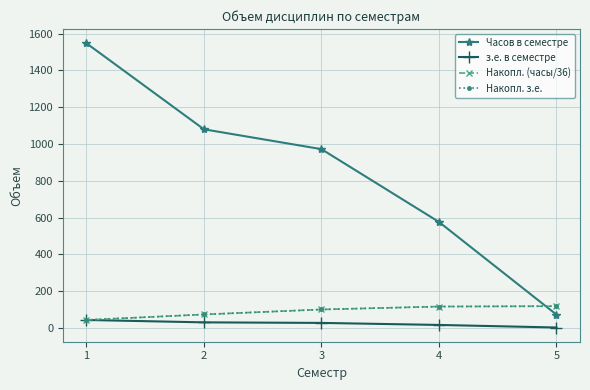

Does the chart have visible grid lines?

Yes